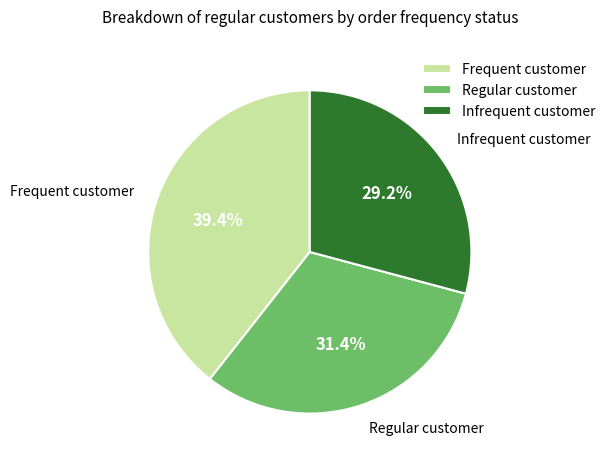

Count the number of slices in the pie.

3